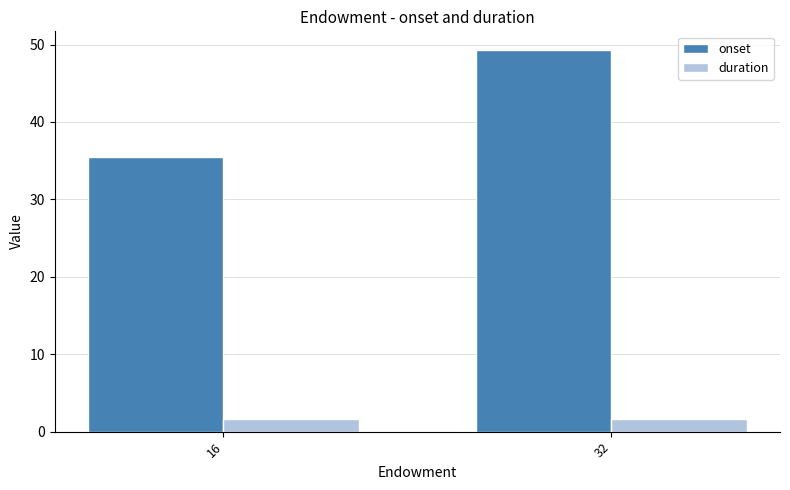

What is the sum of all duration values?

3.3